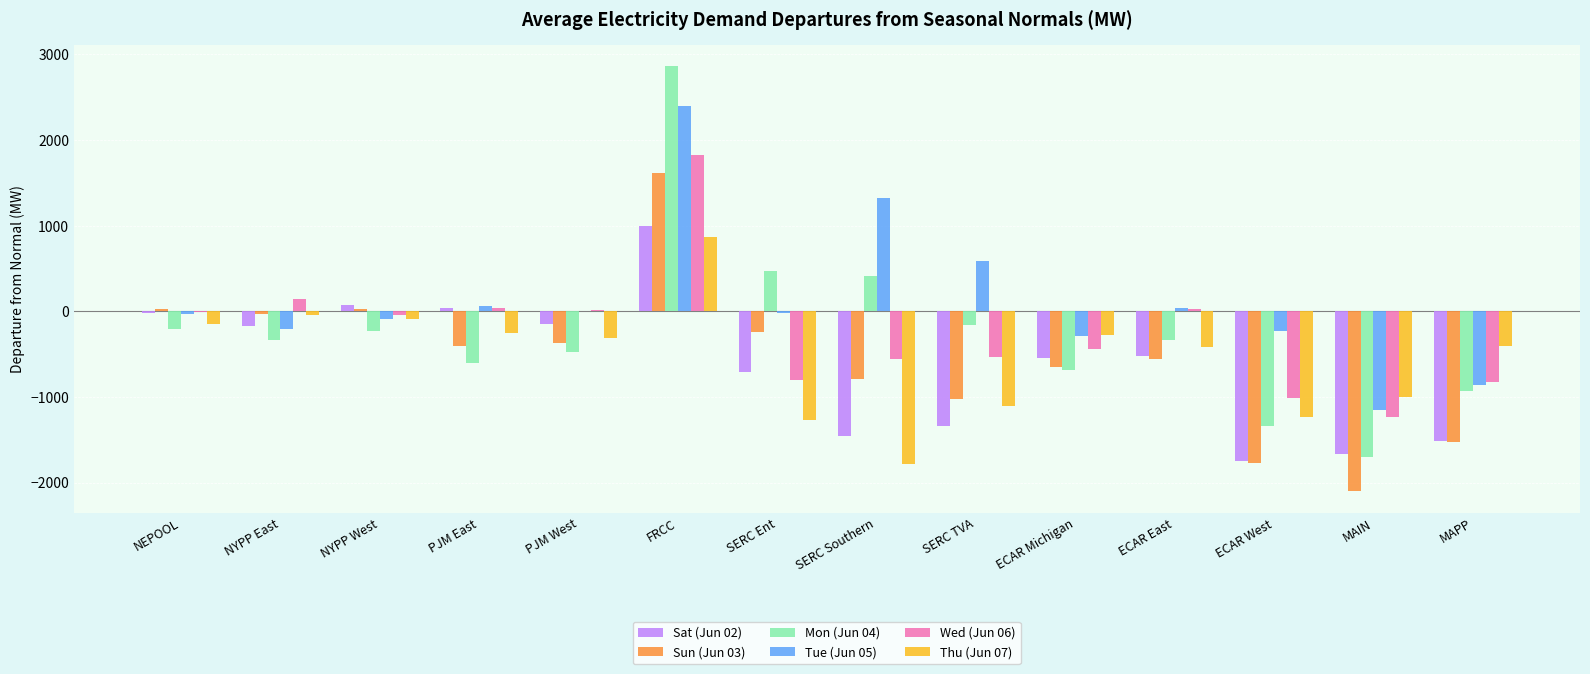

What is the sum of the Wed (Jun 06) values at ECAR Michigan and MAIN?

-1676.1